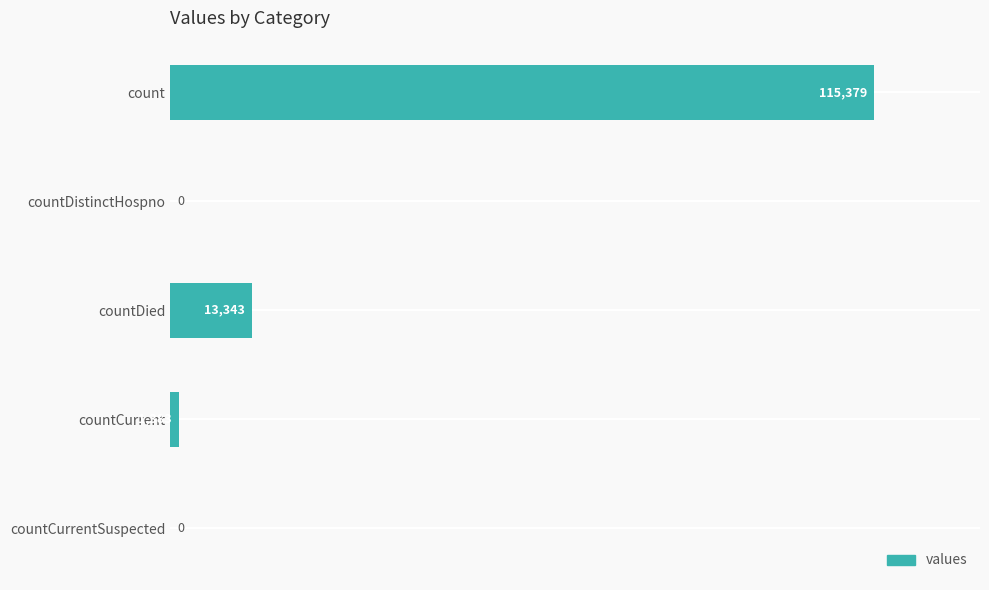

The chart shows a value of -75656 at countCurrentSuspected. True or false?

False